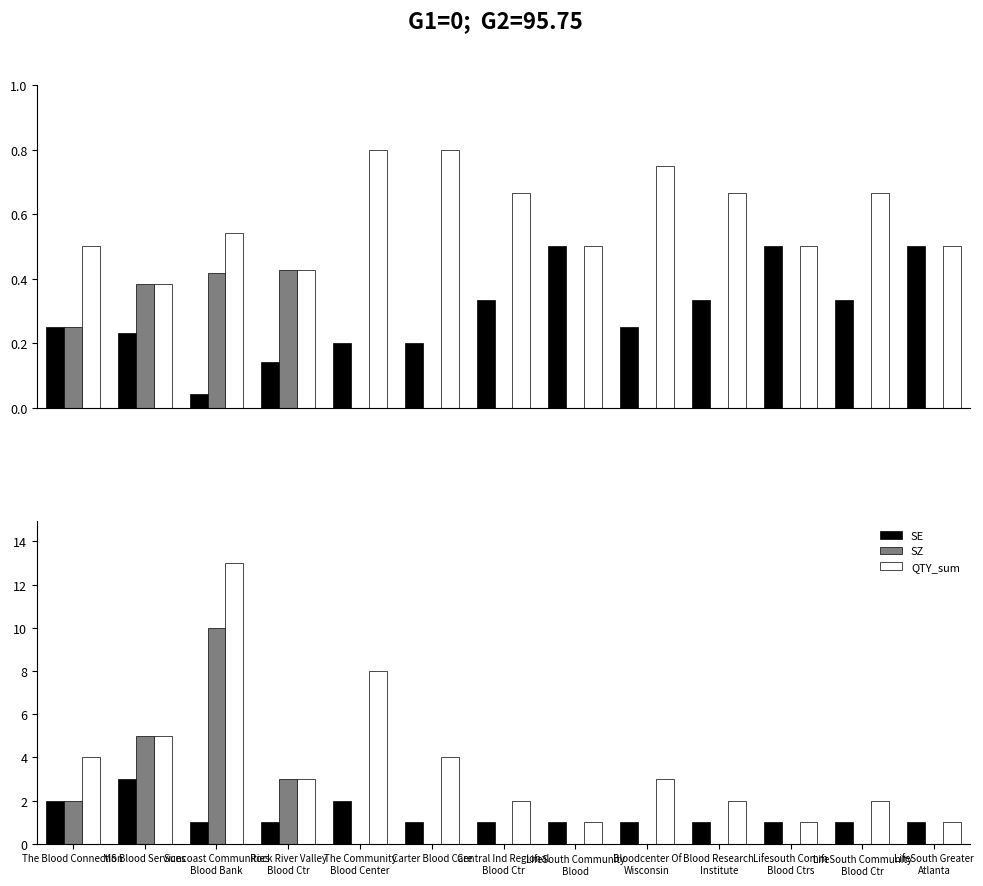

At LifeSouth Community
Blood, list the series in order from largest to smallest.

SE, QTY_sum, SZ